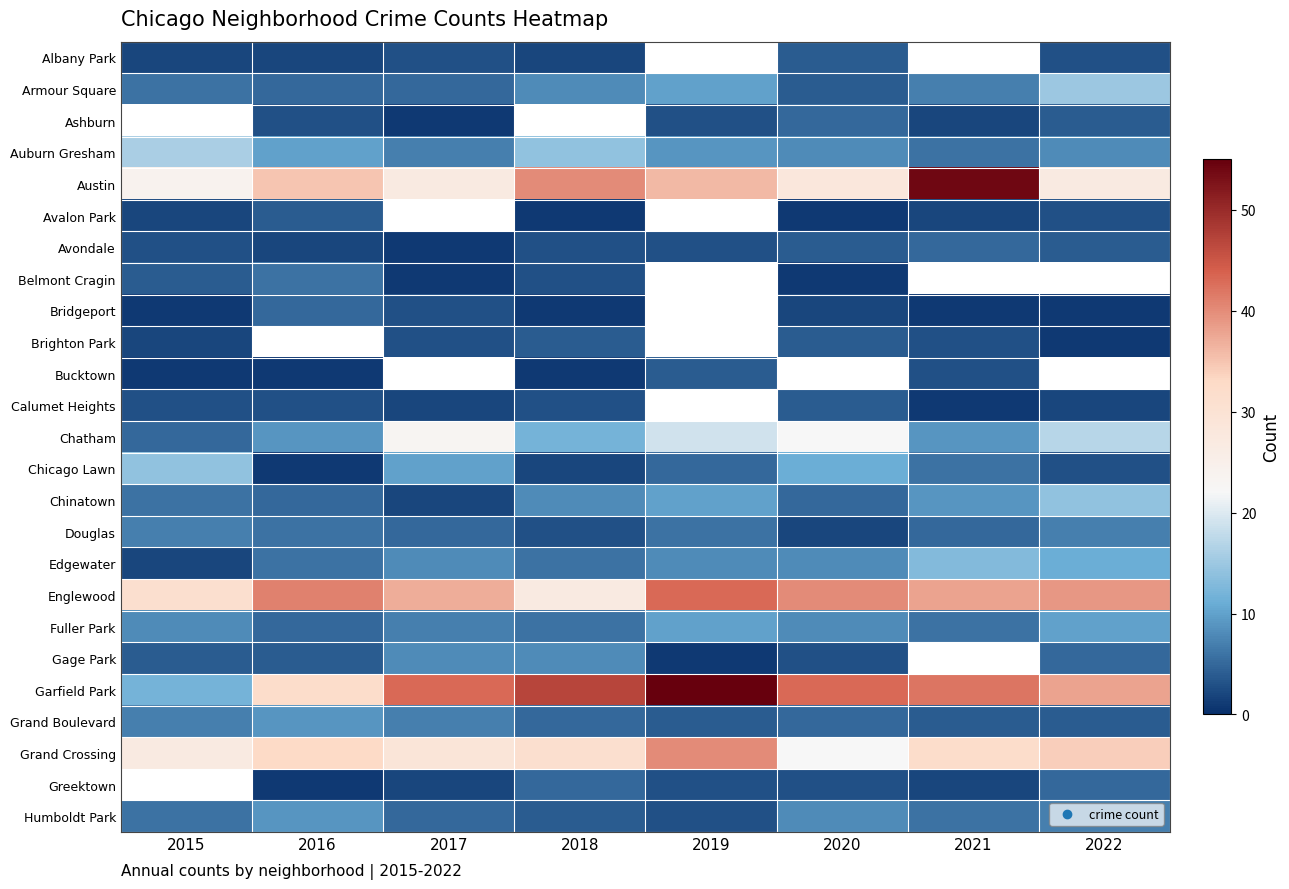

At which label is Chinatown closest to 8?

2018